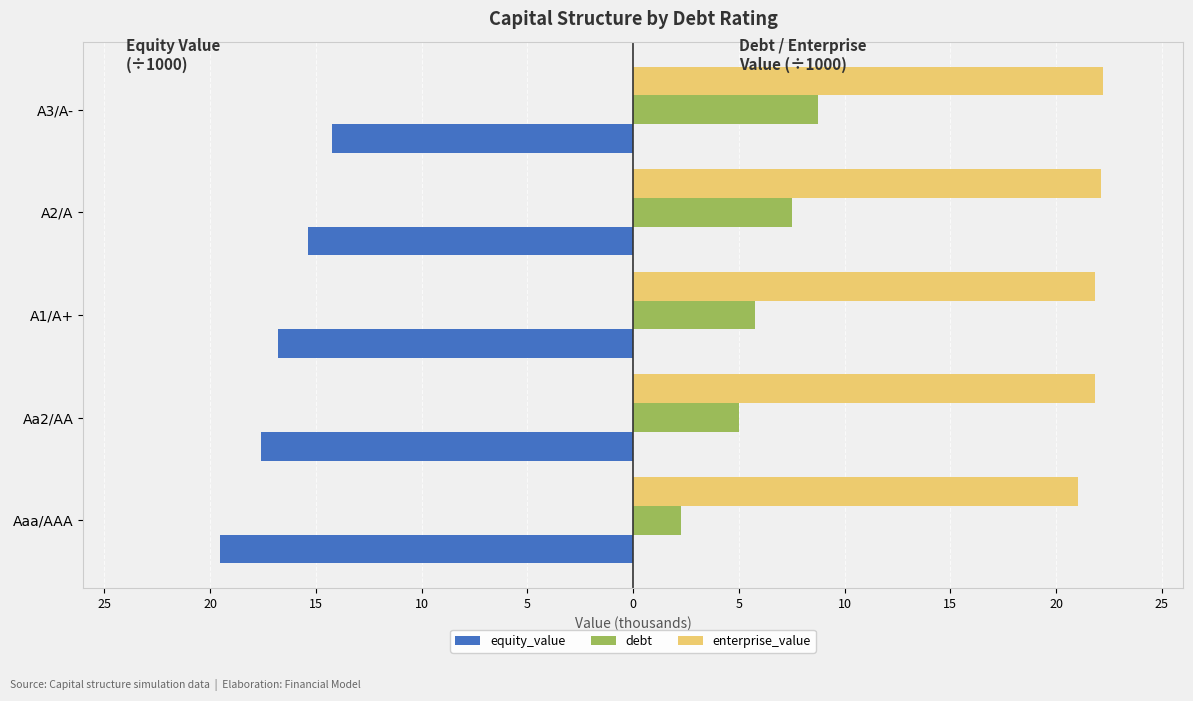

What are all the series names shown in the legend?

equity_value, debt, enterprise_value